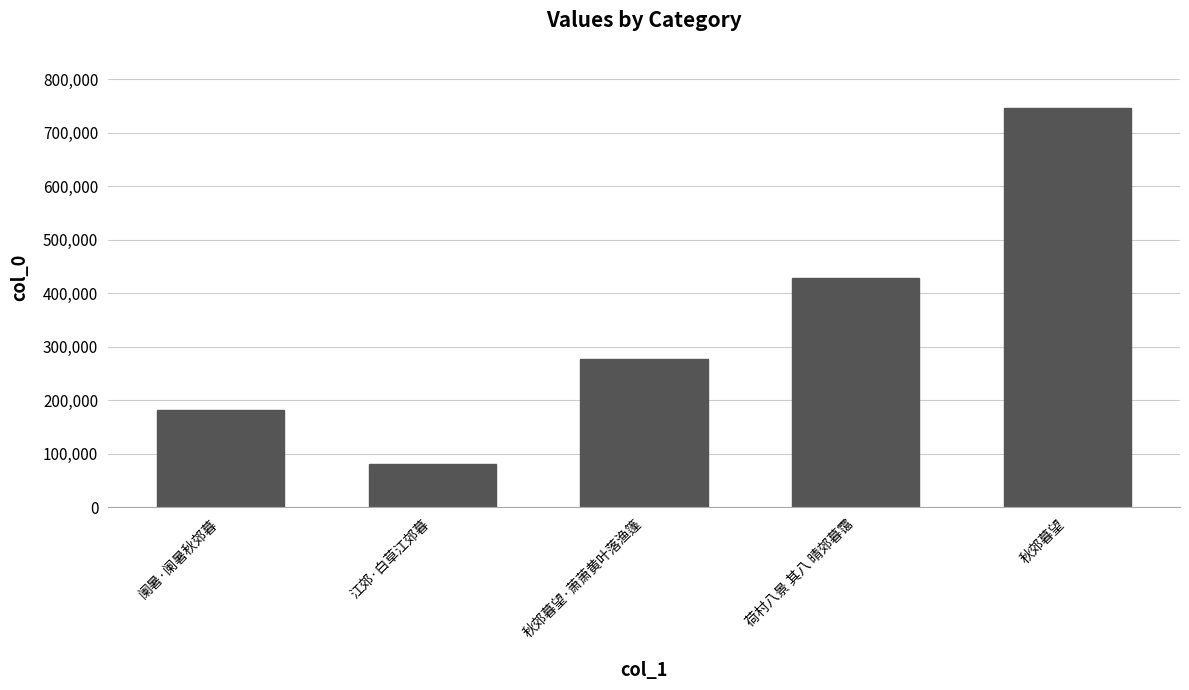

What is the approximate value at 阑暑·阑暑秋郊暮, to the nearest 100?

182100